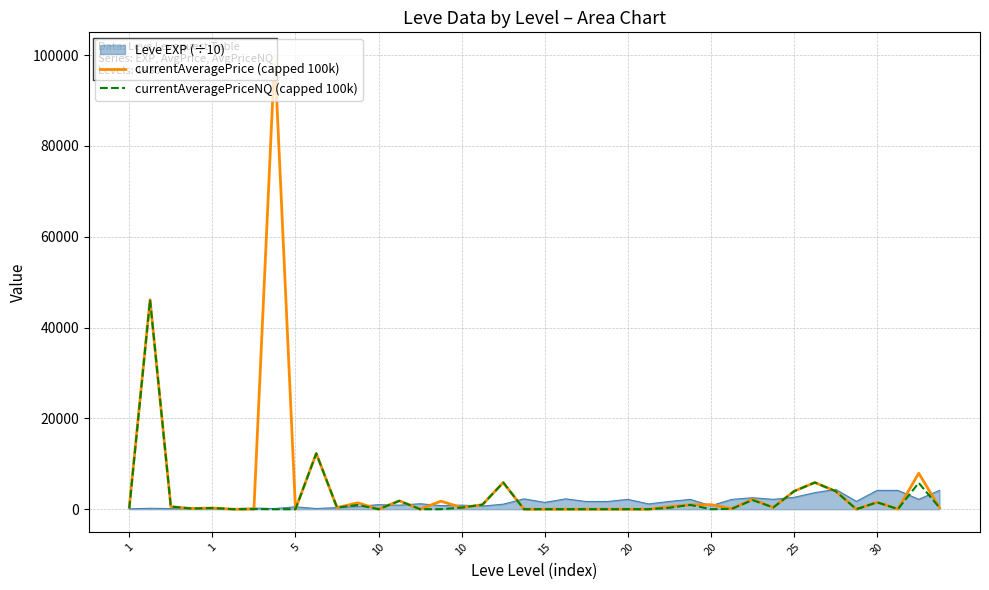

What are all the series names shown in the legend?

Leve EXP (÷10), currentAveragePrice (capped 100k), currentAveragePriceNQ (capped 100k)